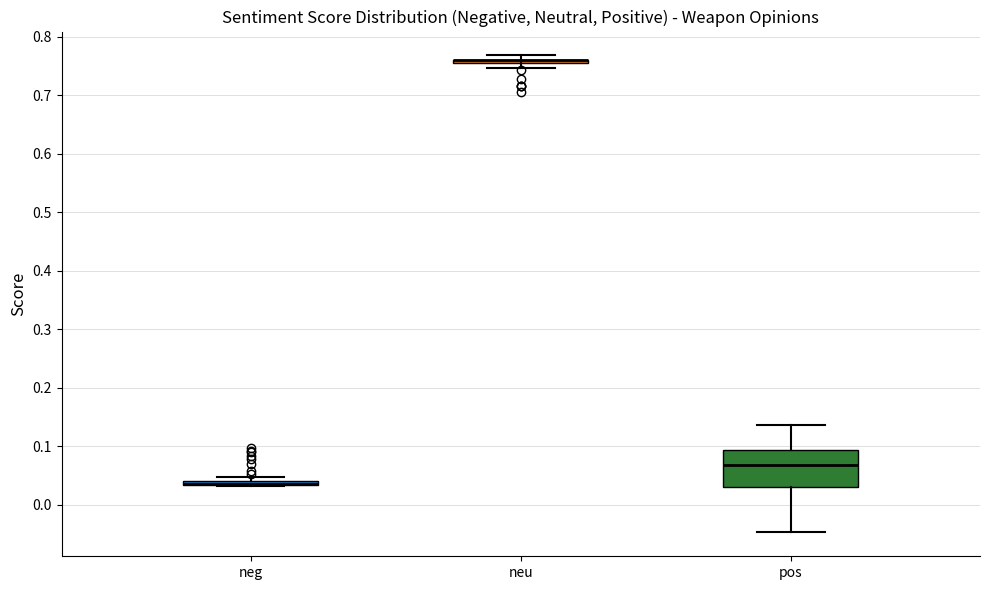

Where is the upper edge of the box for neg on the y-axis? The values are not printed on the chart, so give them approximately, as read against the axis.

0.04